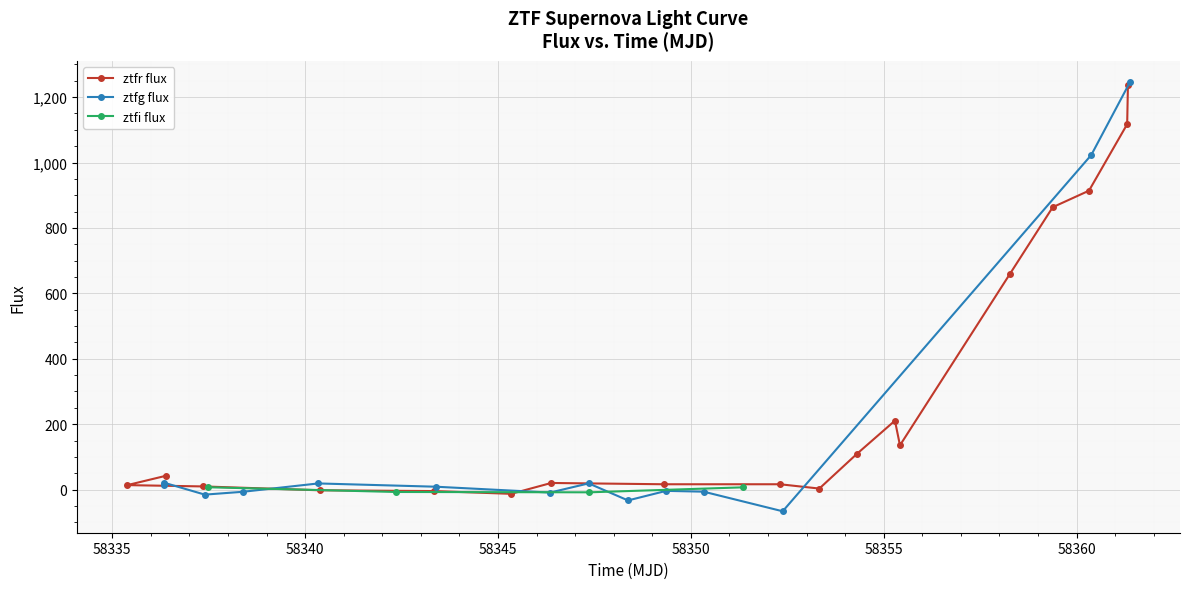

Where is the first local minimum for ztfr flux?

5